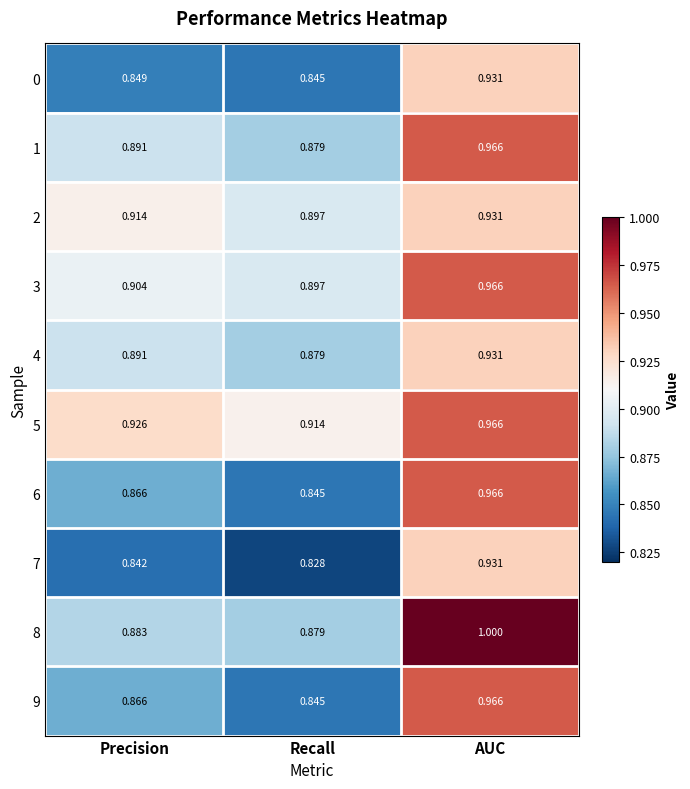

At which category does the chart reach its peak across all series?

AUC